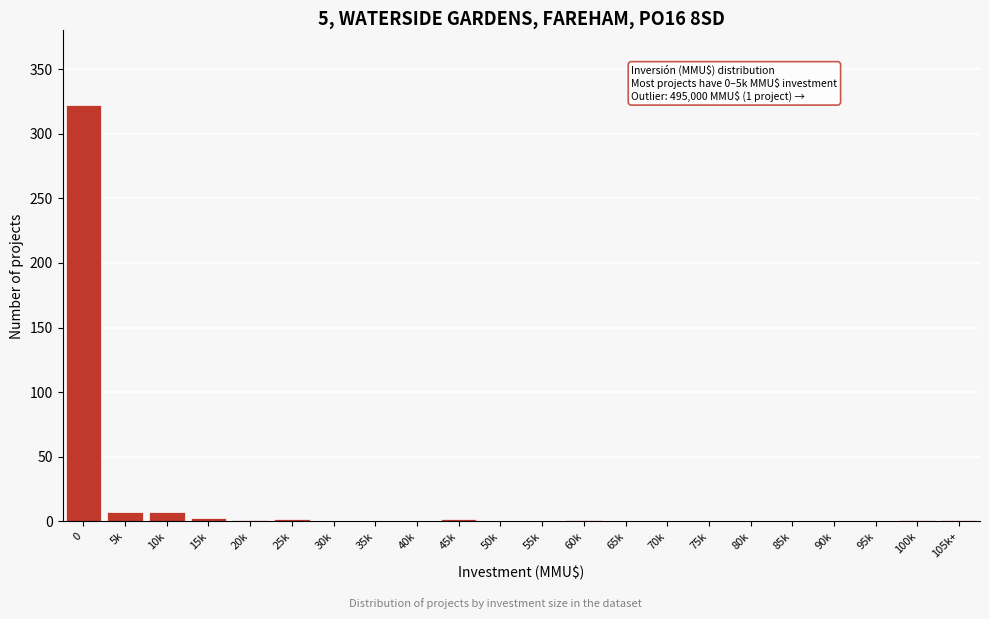

True or false: the data shows 0 at 40k.

True